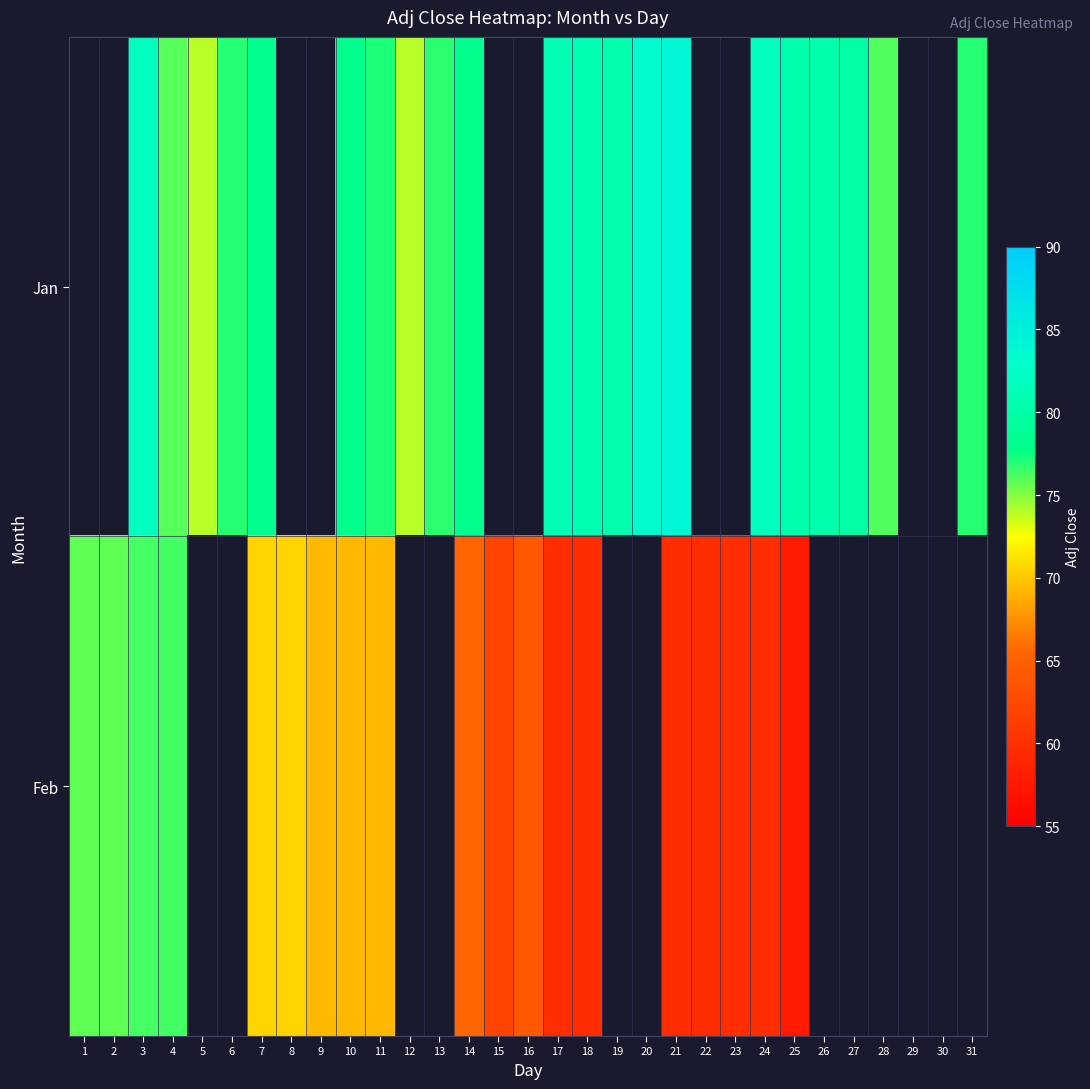

Which series has the widest spread of values?

Feb